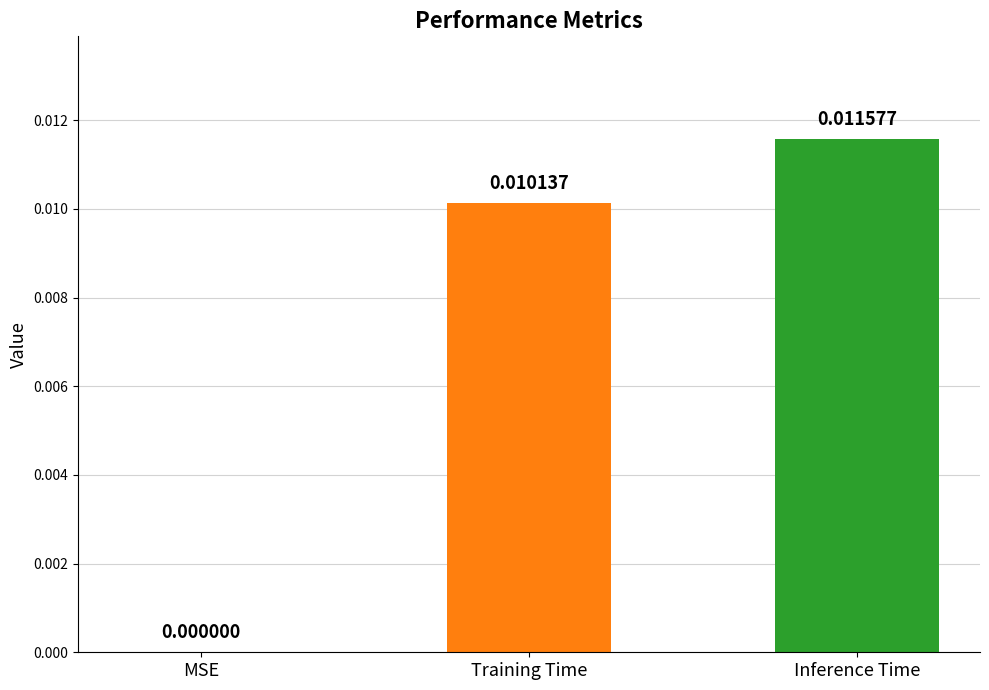

Which category has the highest value across all series?

Inference Time